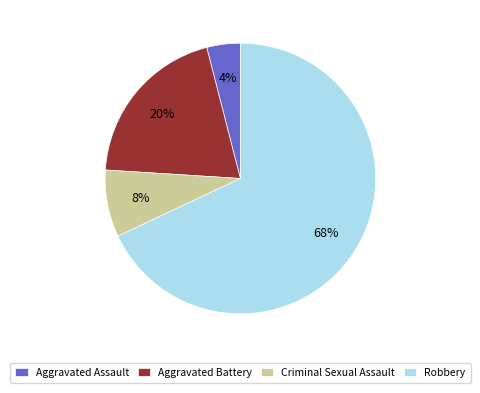

Between Aggravated Battery and Robbery, which is larger?

Robbery